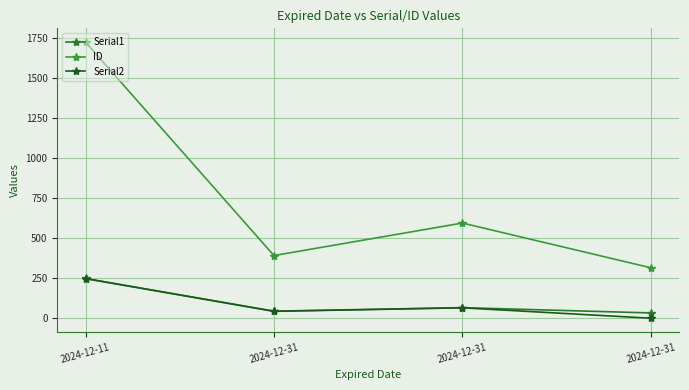

True or false: Serial2 and ID intersect in this chart.

False